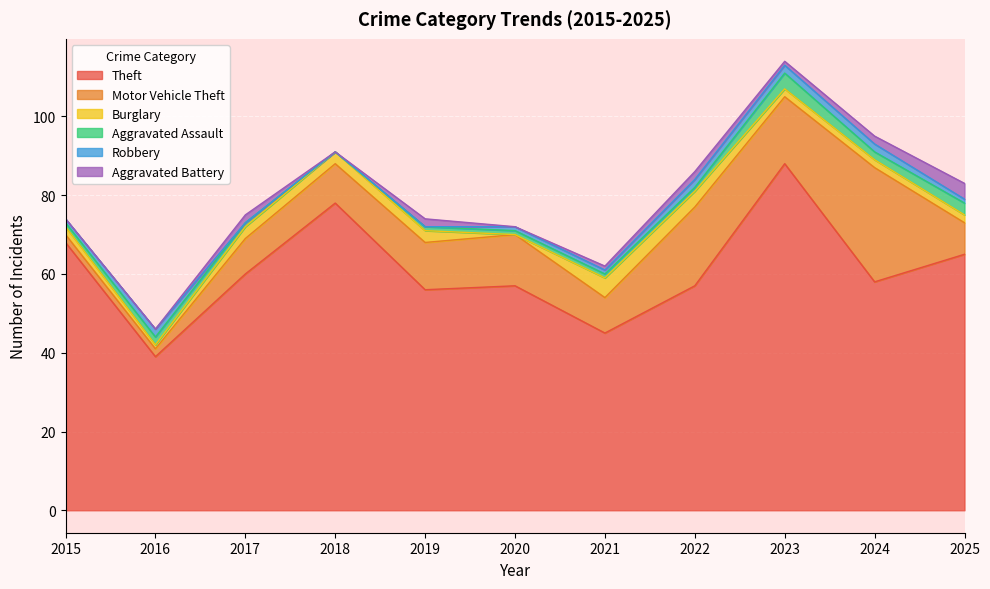

How many values in Aggravated Battery are above zero?

7